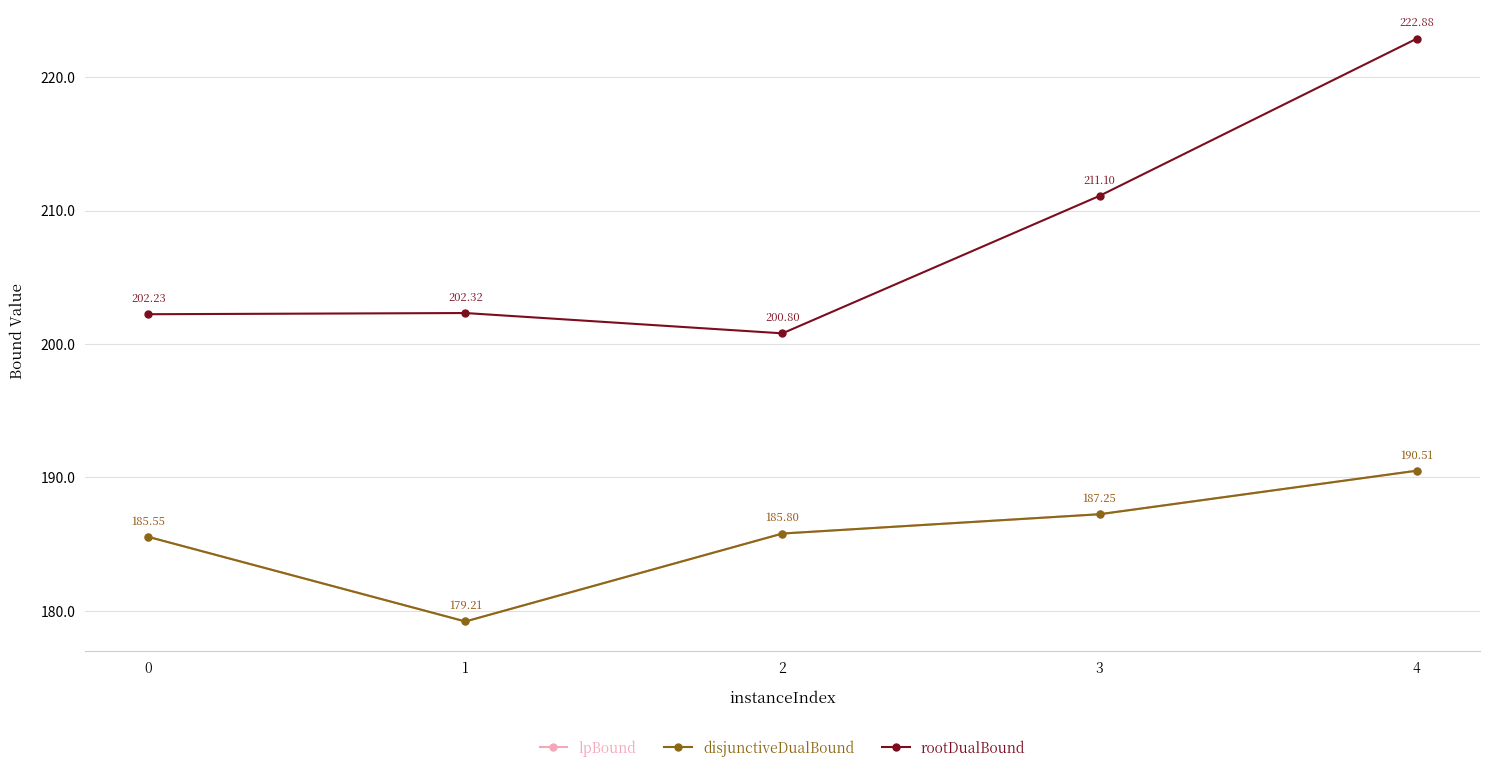

Reading right to left, list all the values displayed in this chart.

lpBound: 190.5	187.2	185.8	179.2	185.6
disjunctiveDualBound: 190.5	187.2	185.8	179.2	185.6
rootDualBound: 222.9	211.1	200.8	202.3	202.2